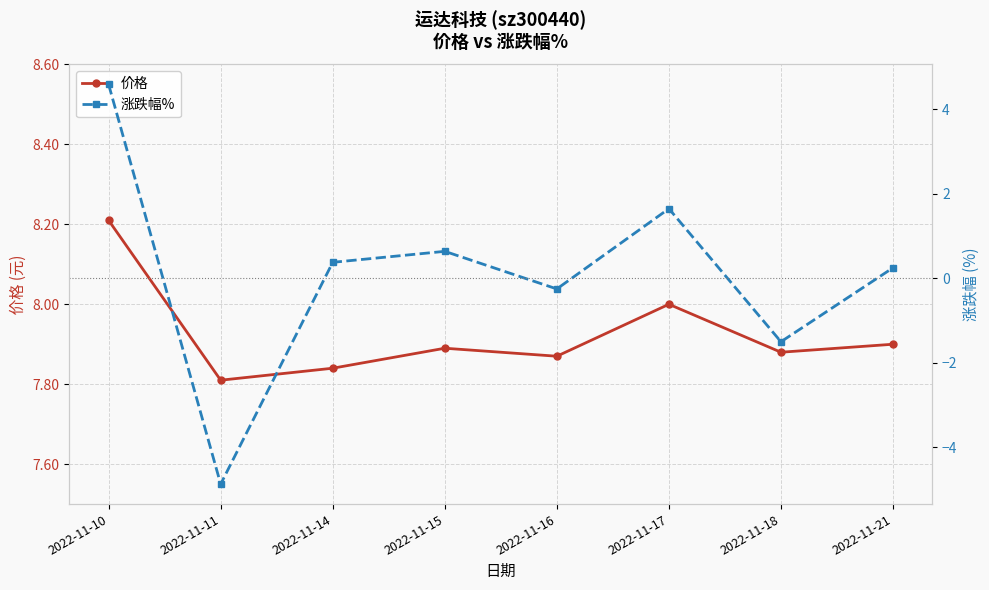

What is the difference between the 涨跌幅% values at 2022-11-11 and 2022-11-21?

5.1